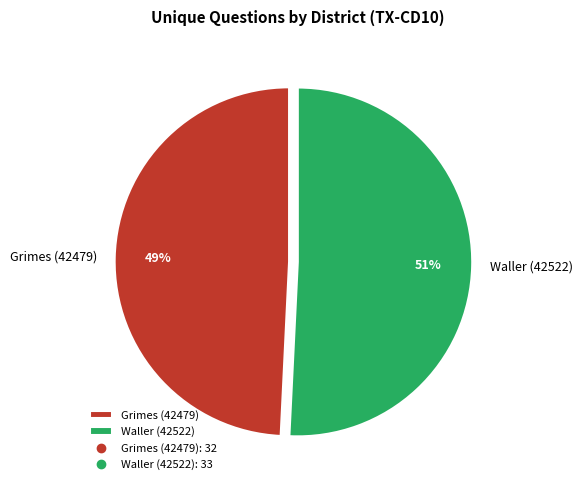

Which category has the biggest portion of the pie?

Waller (42522)